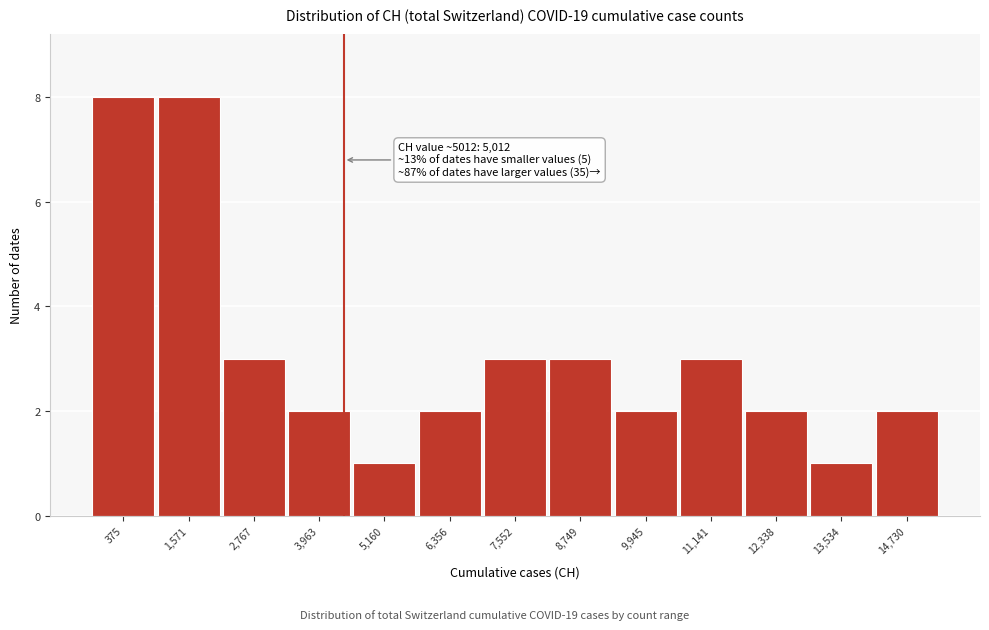

Reading left to right, extract all data points from this chart.

8	8	3	2	1	2	3	3	2	3	2	1	2